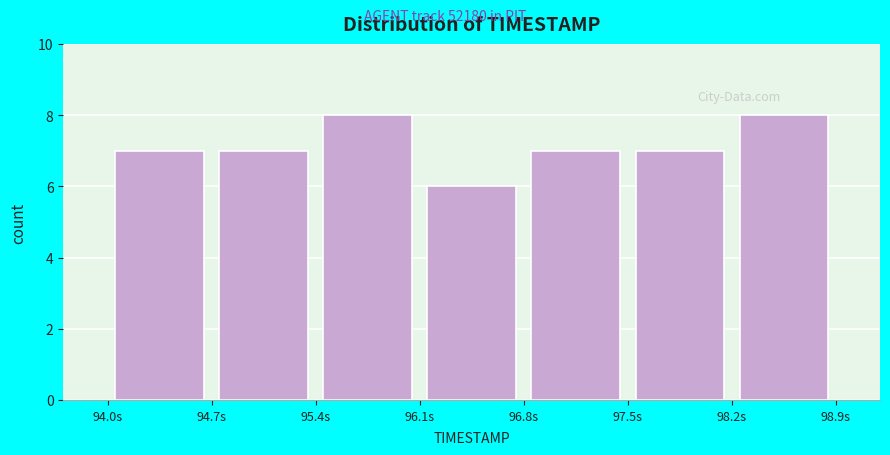

Reading left to right, transcribe this chart: for each bar, give the range it covers on the x-axis and its height. The values are not printed on the chart, so give them approximately, as read against the axis.

94.0 to 94.7: 7
94.7 to 95.4: 7
95.4 to 96.1: 8
96.1 to 96.8: 6
96.8 to 97.5: 7
97.5 to 98.2: 7
98.2 to 98.9: 8